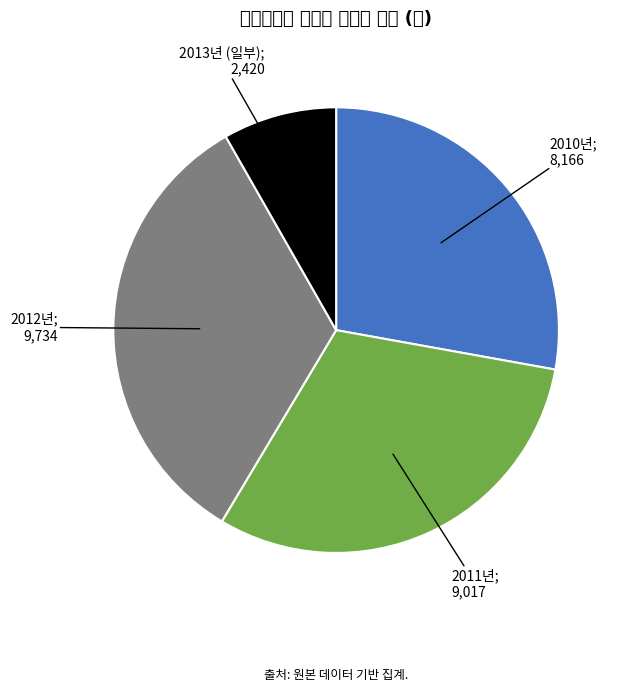

Does any single category account for the majority?

No